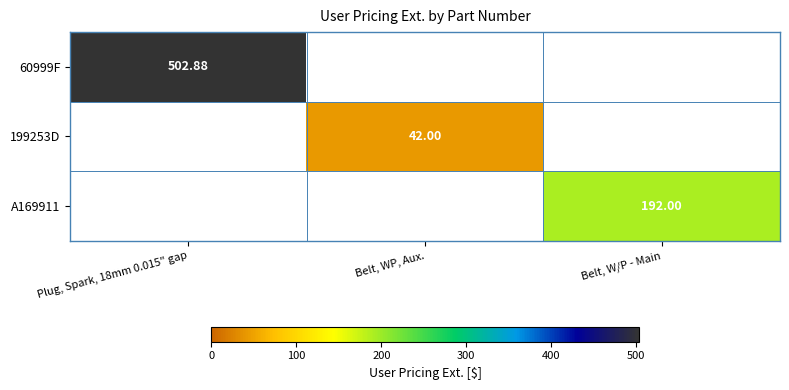

True or false: 60999F has a value of 261.0 at Plug, Spark, 18mm 0.015" gap.

False